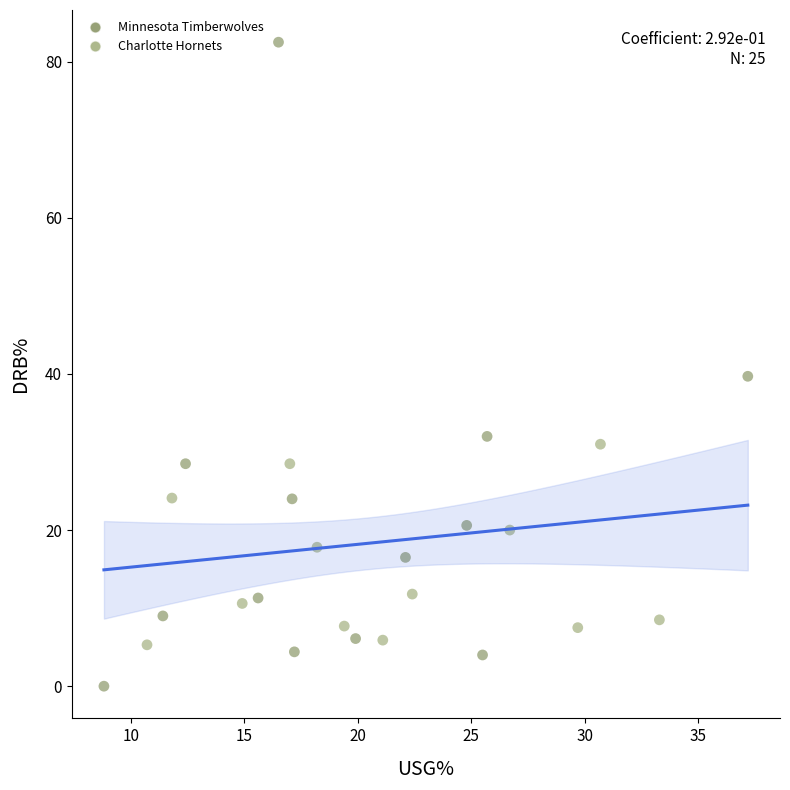

Which series reaches the minimum Y coordinate?

Minnesota Timberwolves